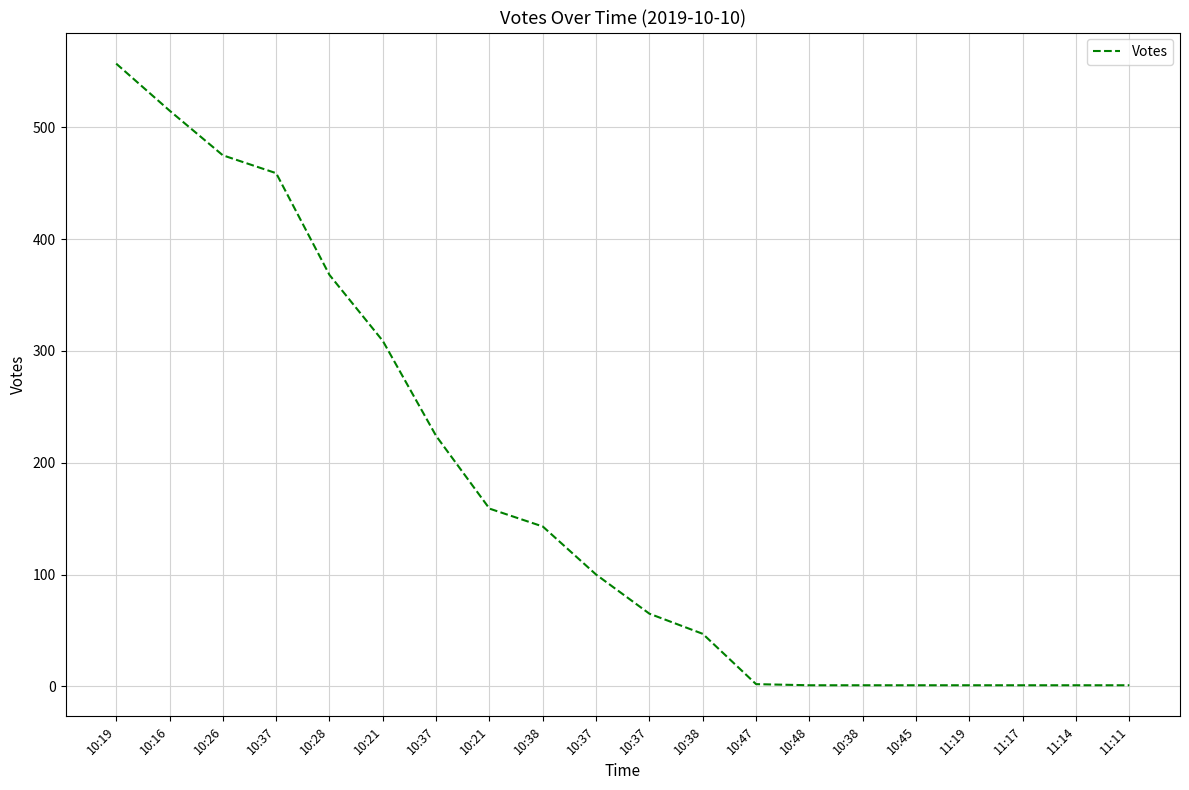

True or false: there are more than 1 points higher than both neighbors.

False